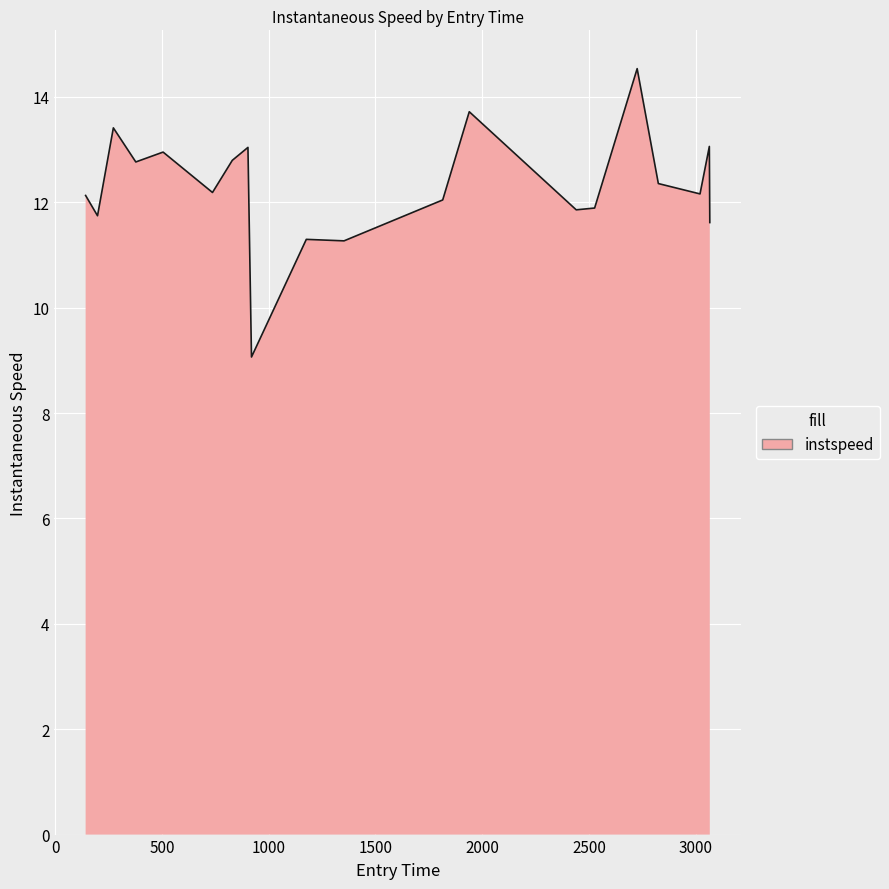

Does the chart have visible grid lines?

Yes